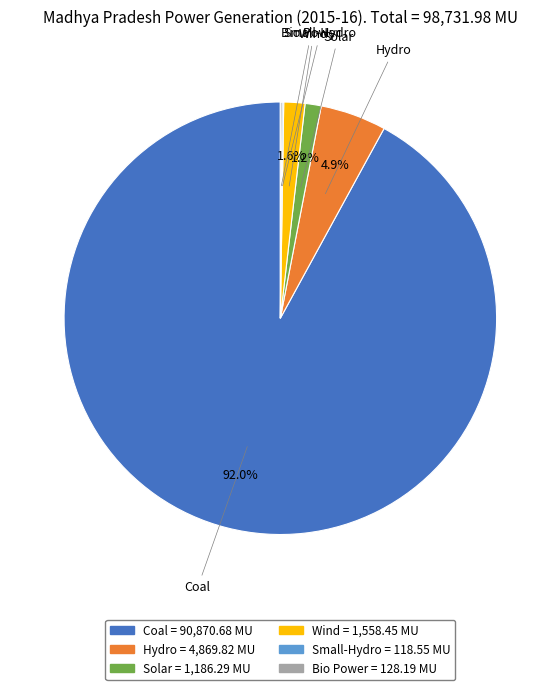

True or false: Wind accounts for 2% of the total.

True